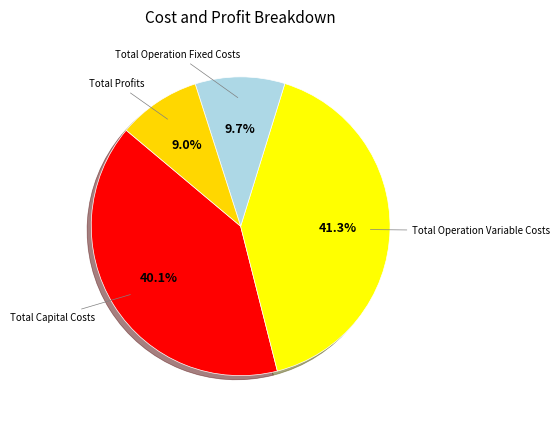

How many slices are in this pie chart?

4